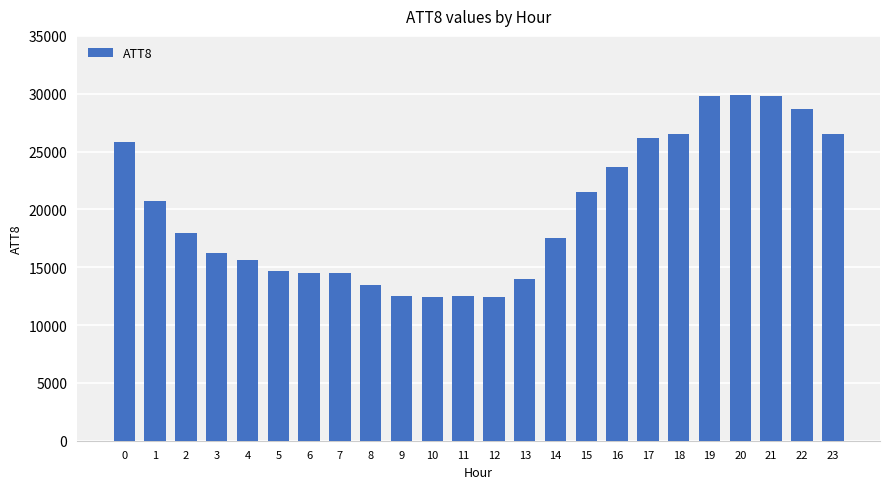

What is the value of the 18th bar from the left?

26200